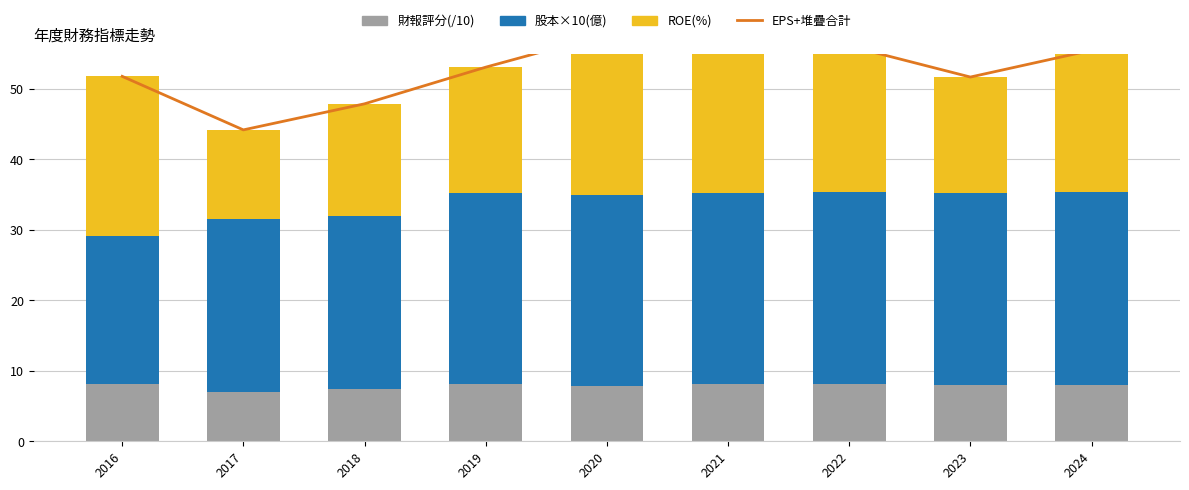

How many values in the ROE(%) series exceed 20?

5